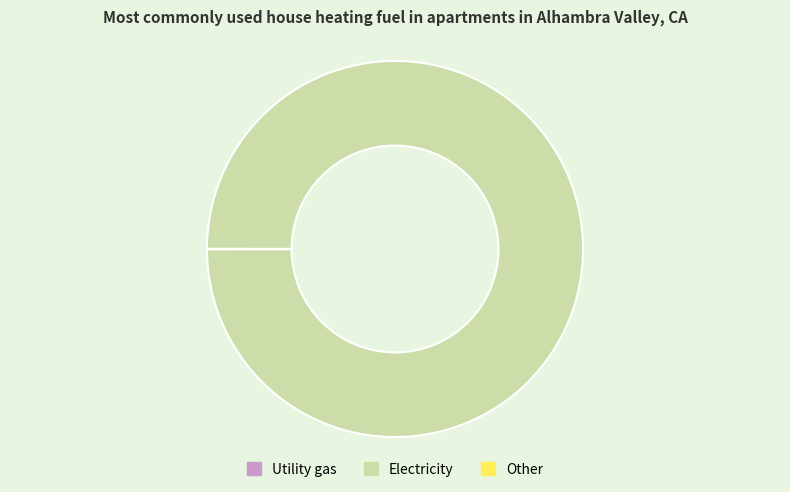

Which slice is the largest?

Electricity